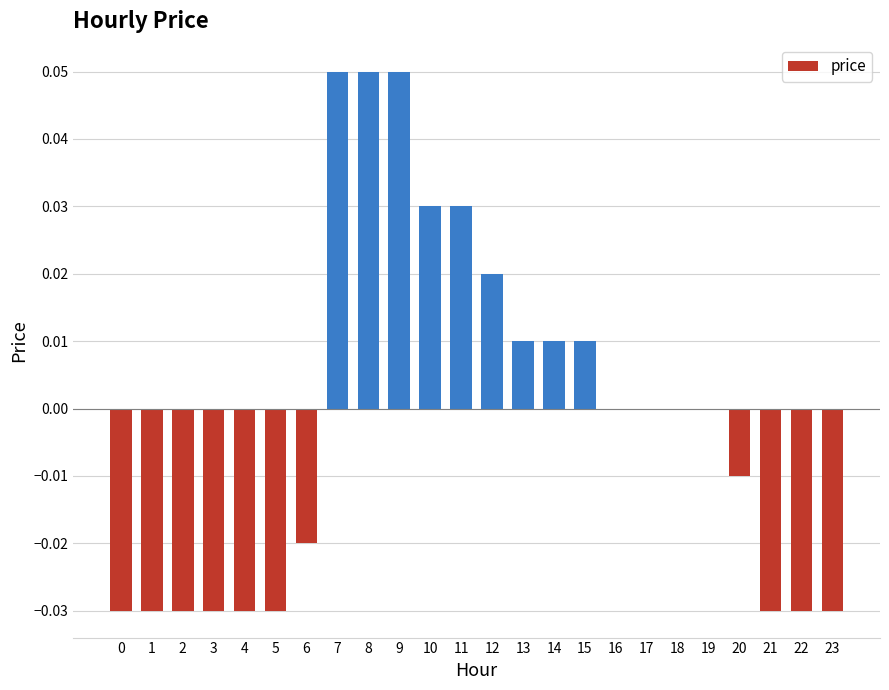

Count the values in the range 0 to 1.

13